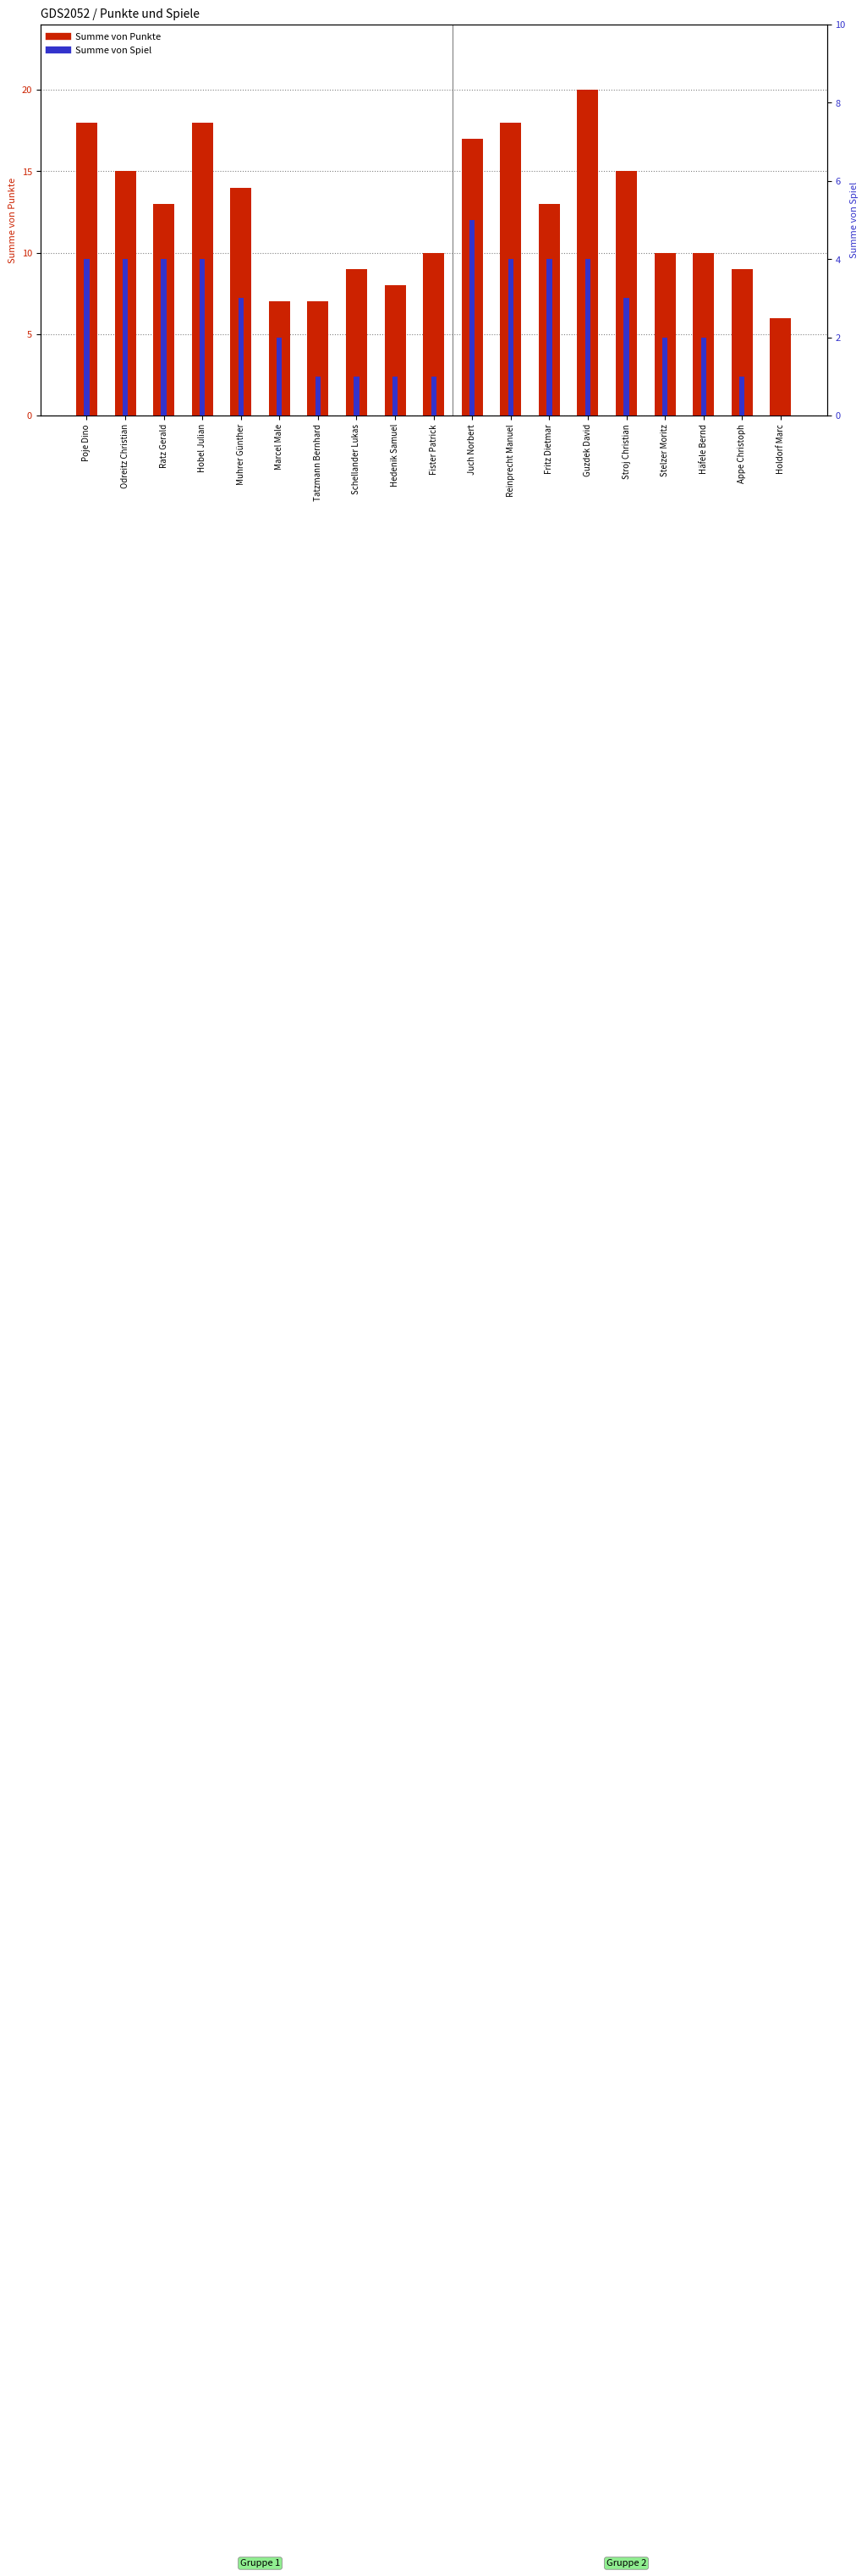

Rank the series by their average value, from lowest to highest.

Summe von Spiel, Summe von Punkte